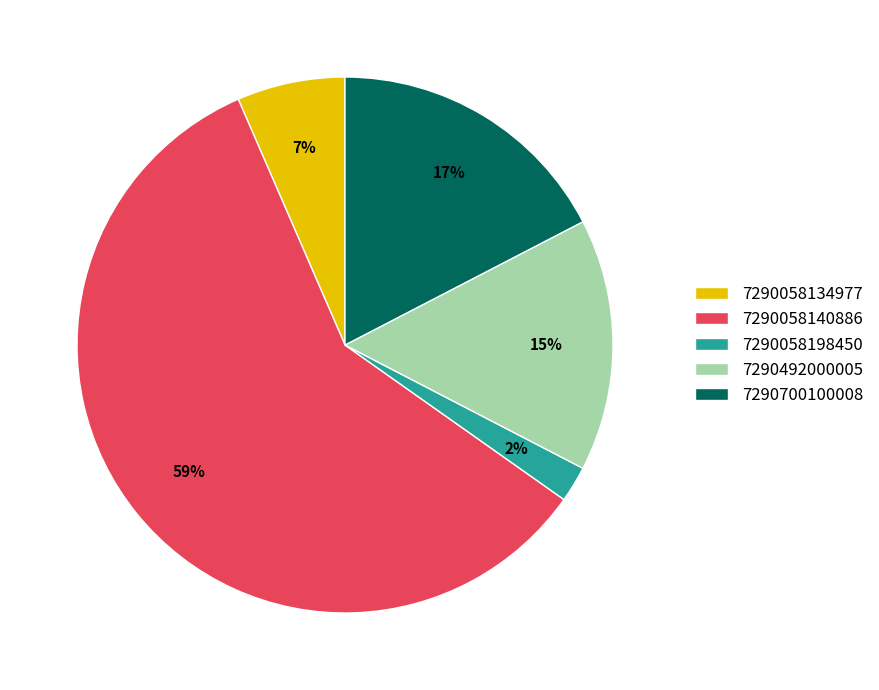

What is the largest slice in the pie chart?

7290058140886